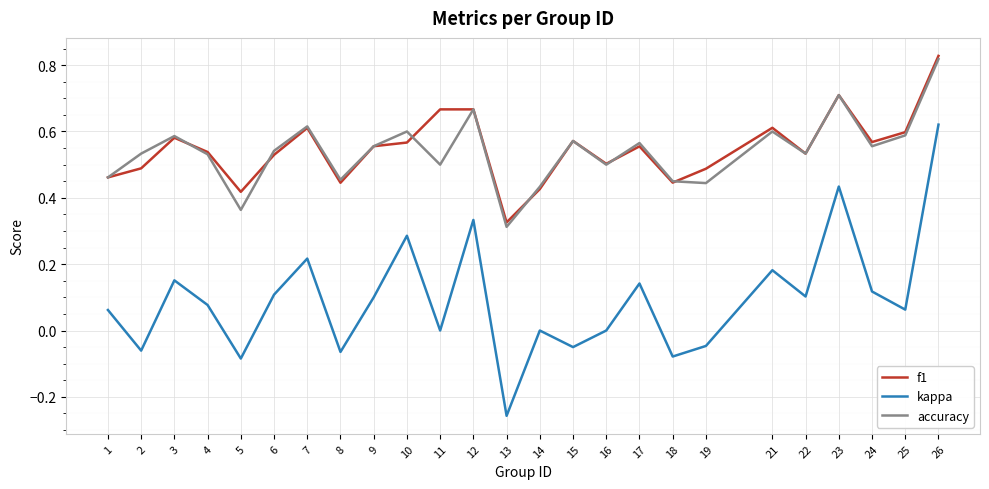

How many distinct data groups are displayed?

3